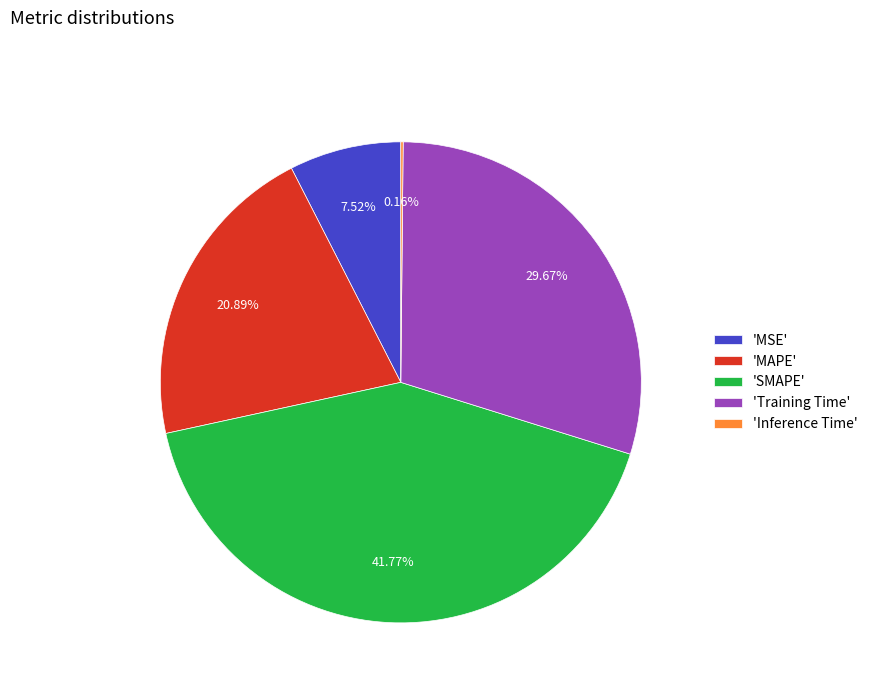

Is there a majority slice in this chart?

No